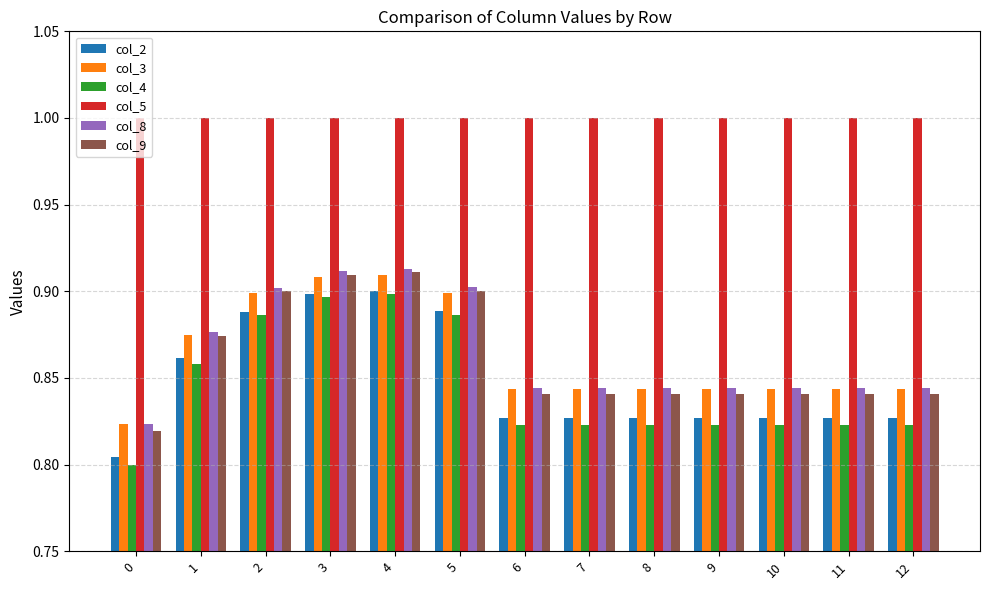

Which series has the widest spread of values?

col_4